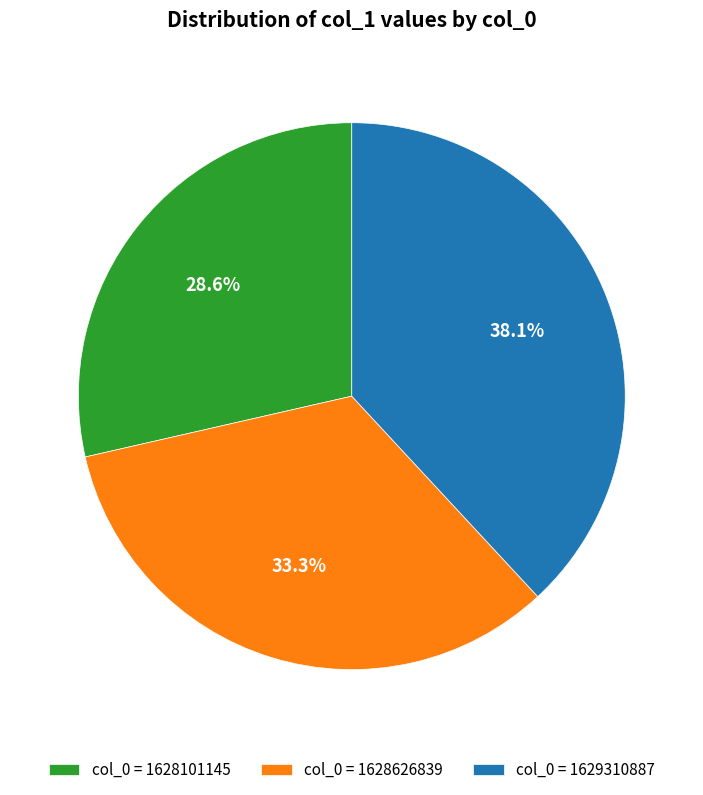

Does any single category account for the majority?

No